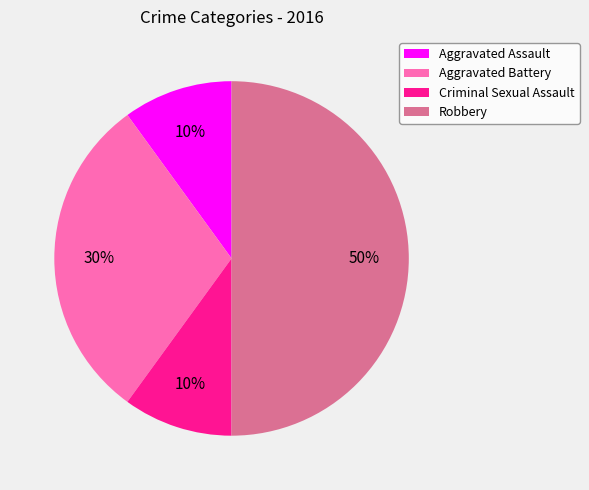

Does Aggravated Assault represent more than half of the total?

No